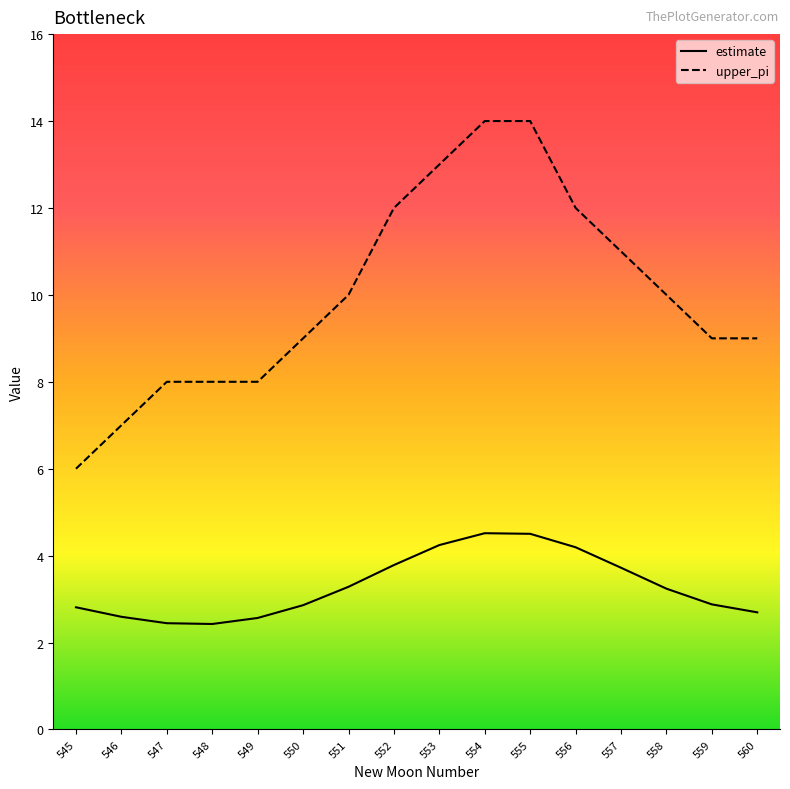

What is the spread (max minus min) of values at 548?

5.6